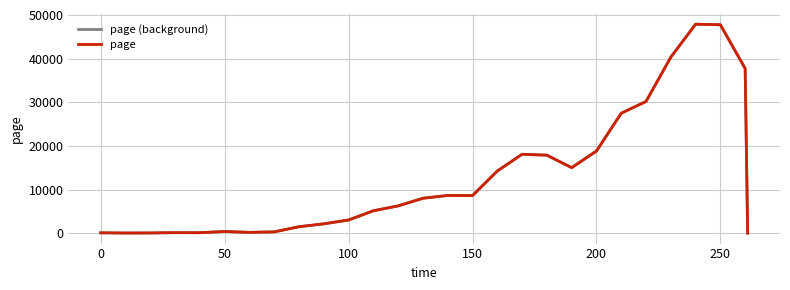

How many interior local peaks does the page series have?

5